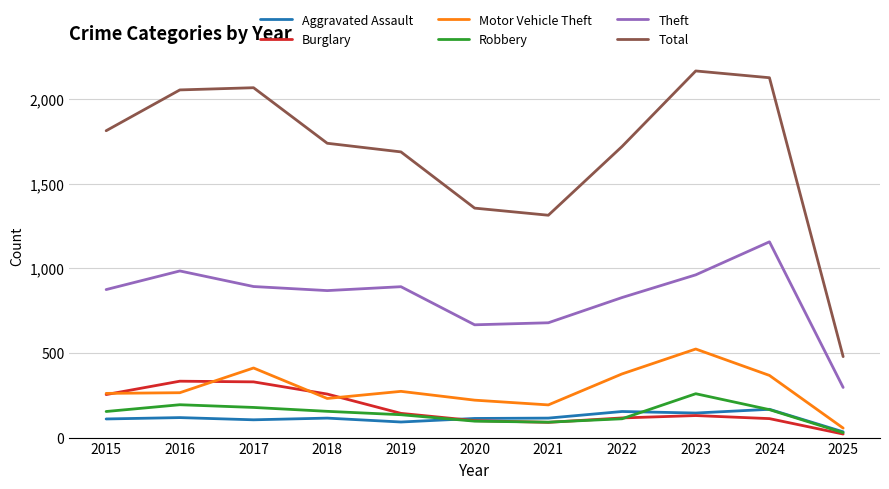

How many series are shown in this chart?

6